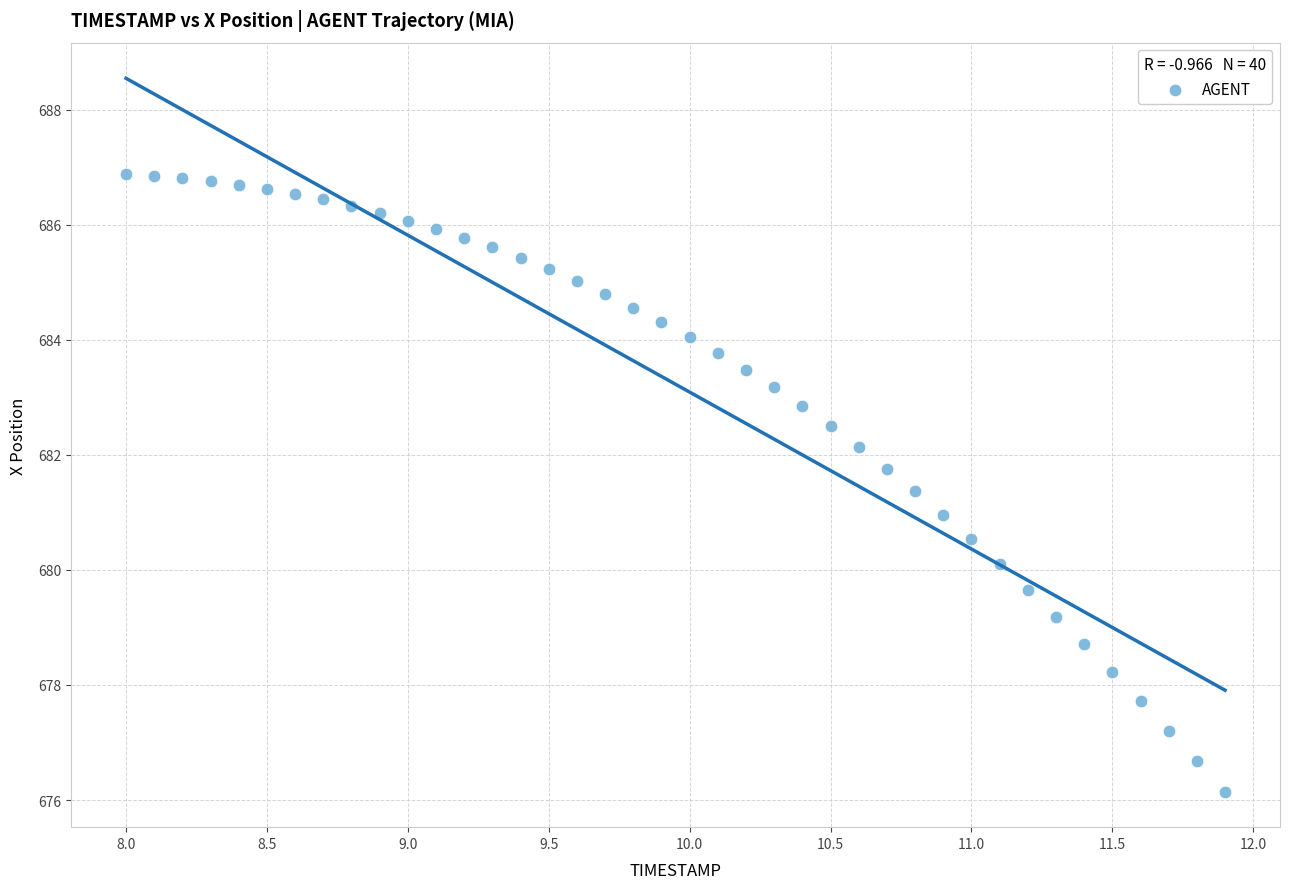

What is the range of X values (max minus min)?

3.9